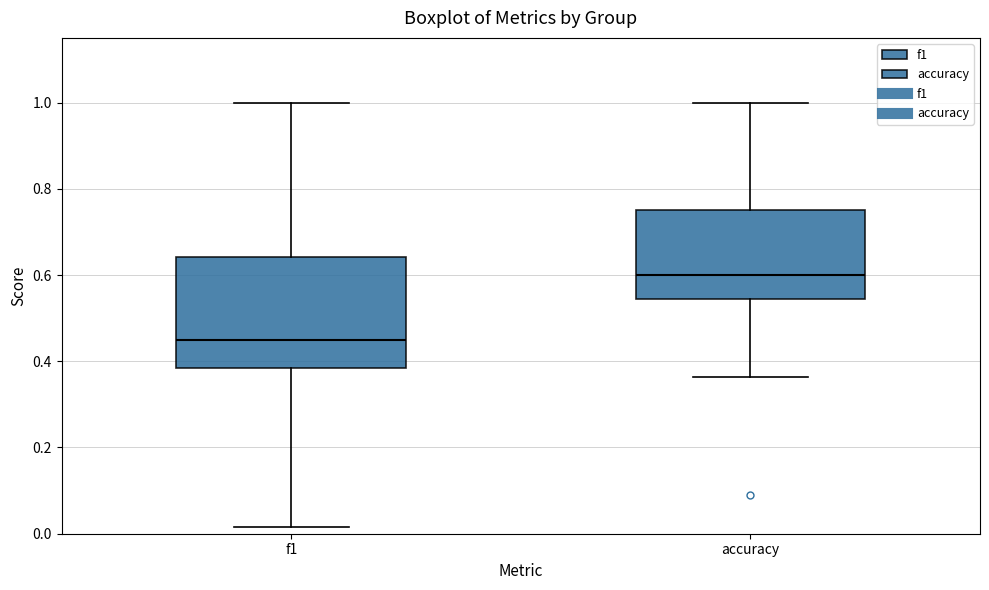

Reading left to right, transcribe this box plot: for each box, give where its median line is, the range the box spans, and where its two whiskers end, as read against the y-axis. The values are not printed on the chart, so give them approximately, as read against the axis.

f1: median 0.46, box 0.38 to 0.64, whiskers 0.02 to 1.00
accuracy: median 0.60, box 0.54 to 0.76, whiskers 0.36 to 1.00